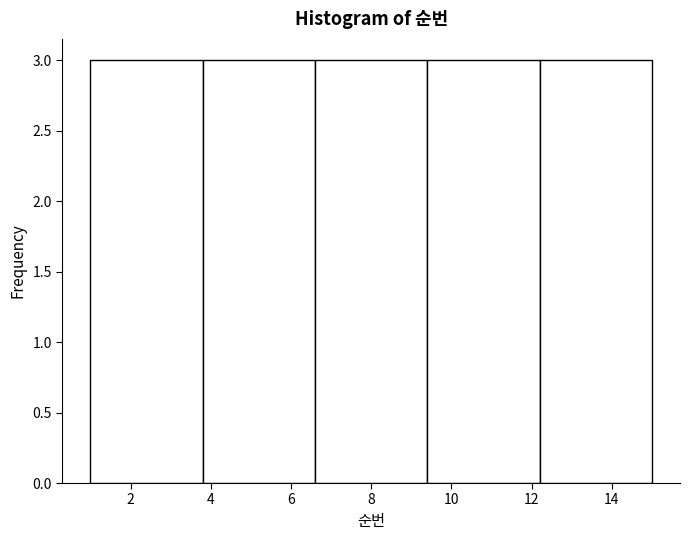

Reading left to right, list every bar in this chart as the range it spans on the x-axis followed by its height. The values are not printed on the chart, so give them approximately, as read against the axis.

1.0 to 3.8: 3
3.8 to 6.6: 3
6.6 to 9.4: 3
9.4 to 12.2: 3
12.2 to 15.0: 3